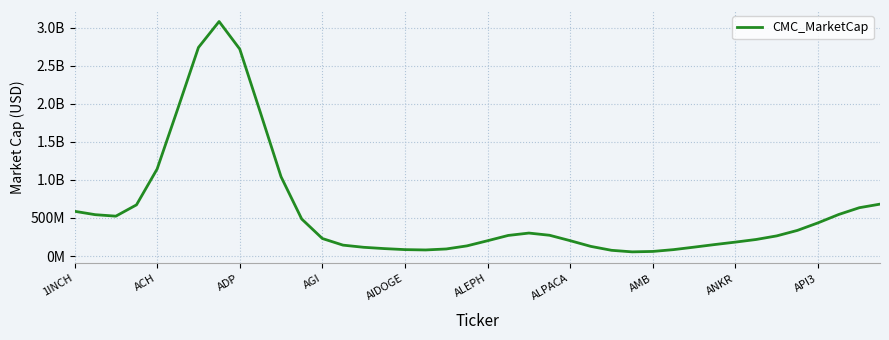

Does the chart have visible grid lines?

Yes